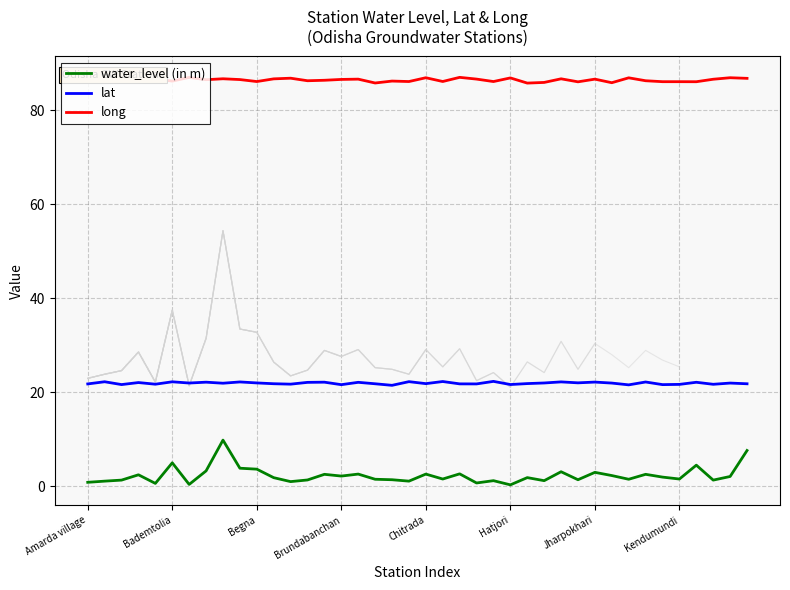

Rank the series by their average value, from highest to lowest.

long, lat, water_level (in m)